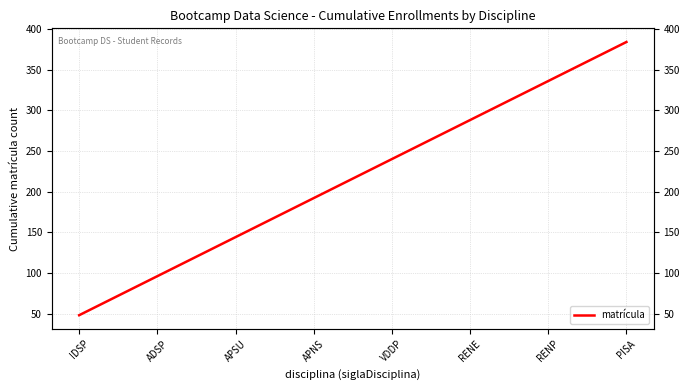

How many values are below 240?

4